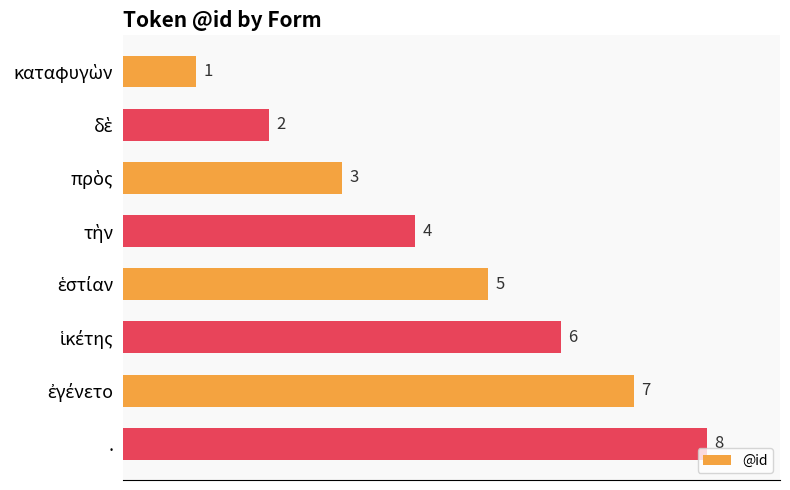

What is the approximate value at .?

8